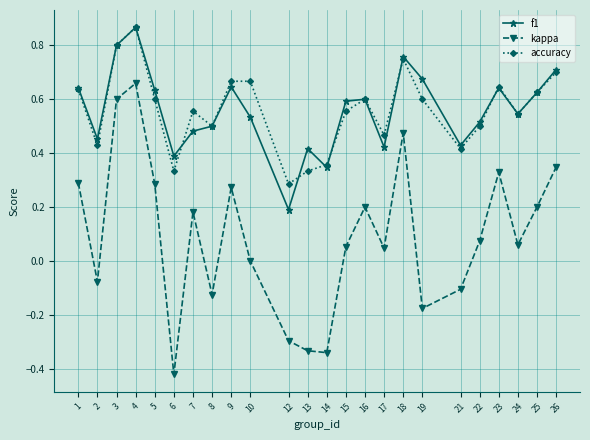

At which category does f1 reach its first local valley?

2